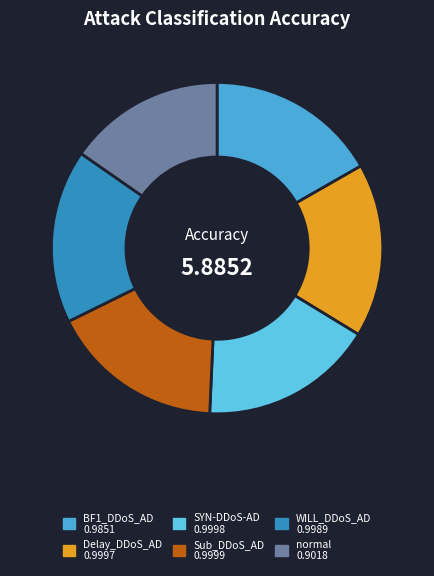

Count the number of slices in the pie.

6